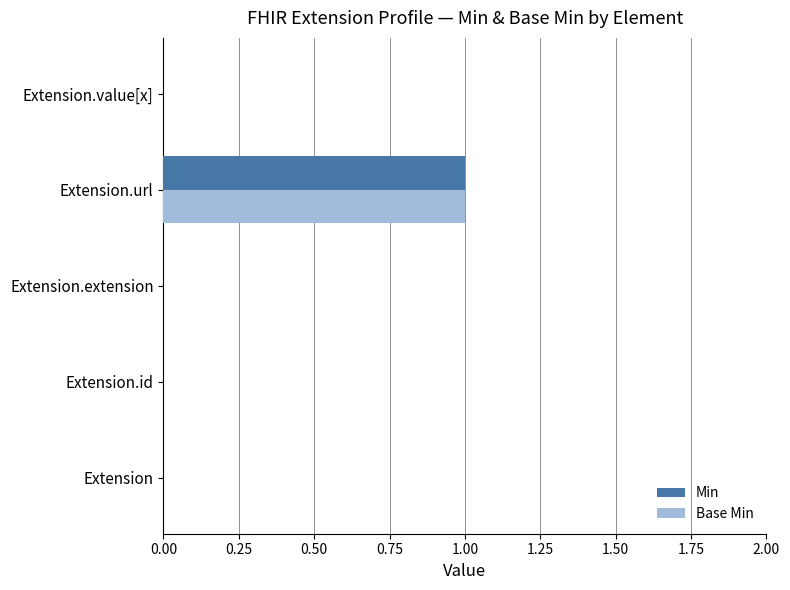

True or false: Min has a value of 0 at Extension.value[x].

True